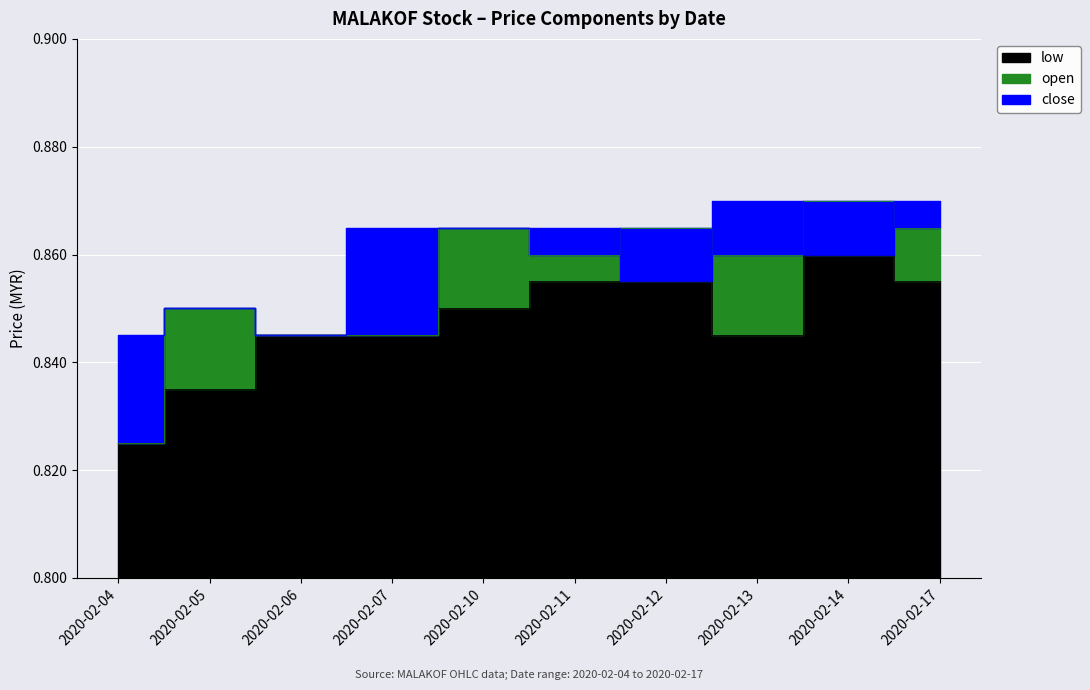

True or false: close has more than 2 points higher than both neighbors.

False